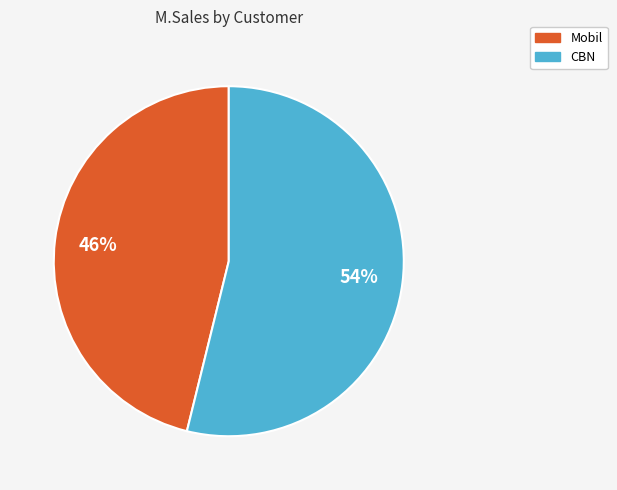

To the nearest percent, what is the difference between the largest and smallest slice percentages?

8%